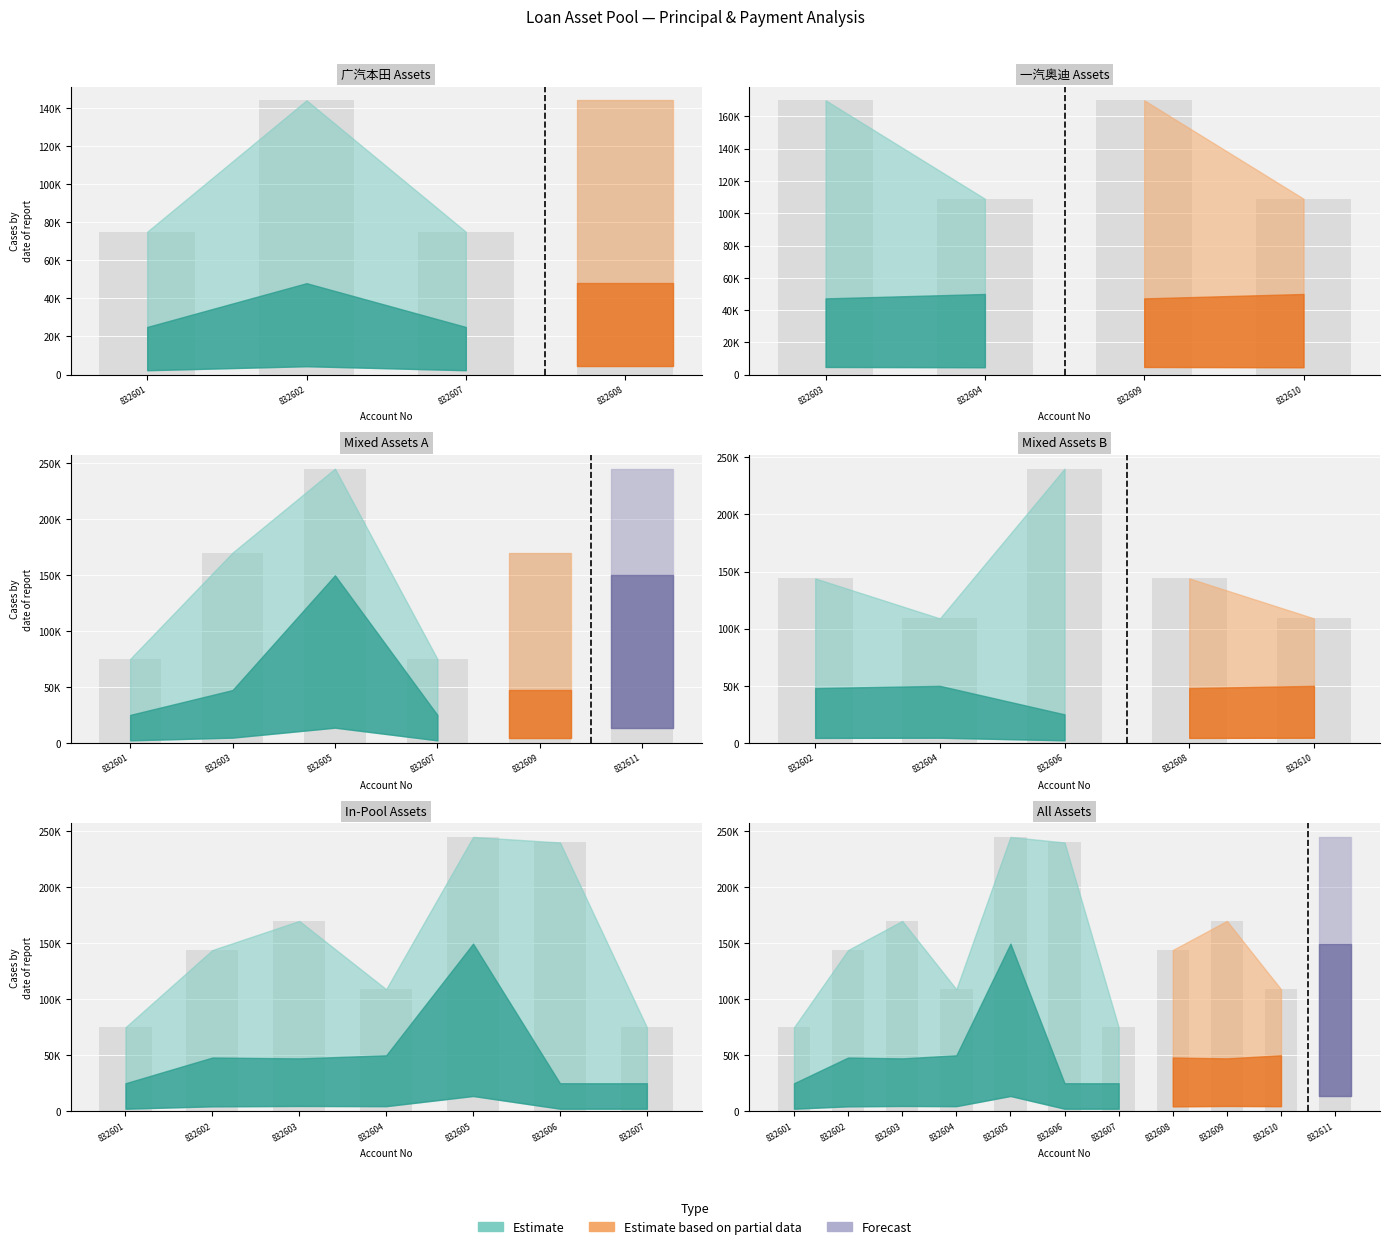

The value of CurrentPrincipalBalance at auto832604 is 15117.4. True or false?

False